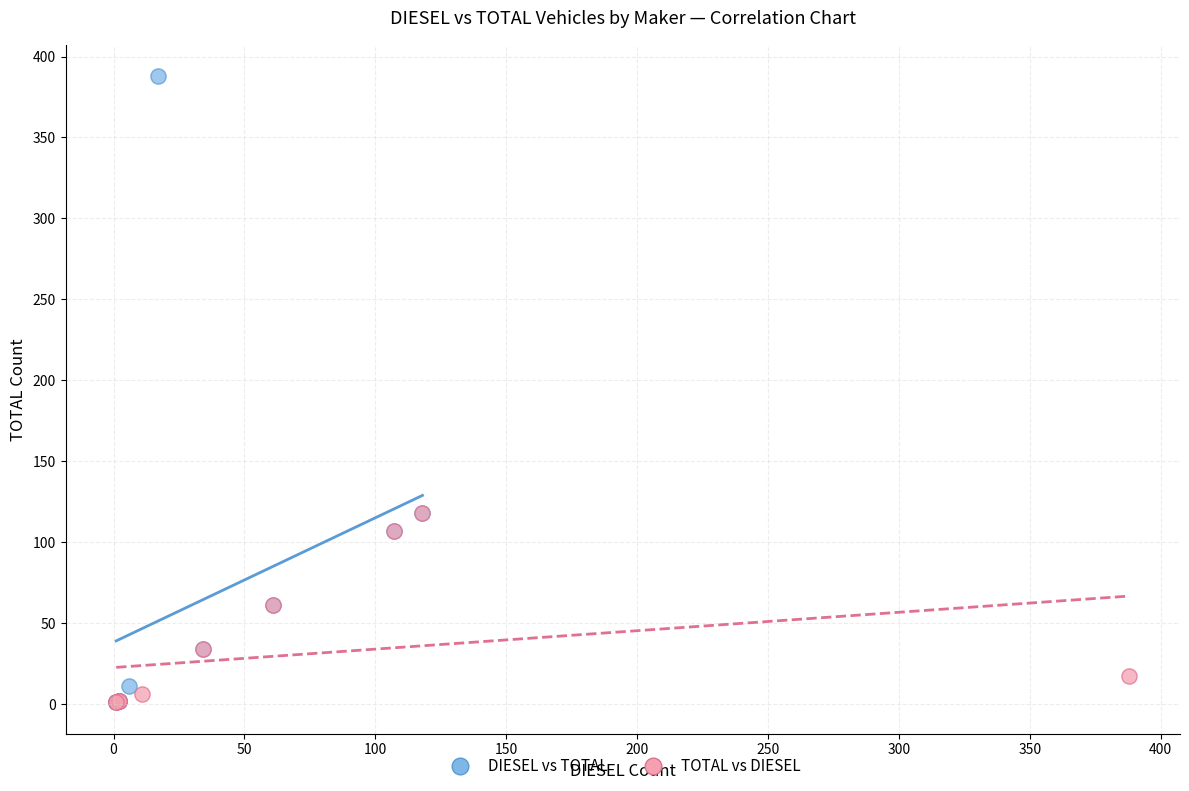

Which series reaches the maximum Y coordinate?

DIESEL vs TOTAL